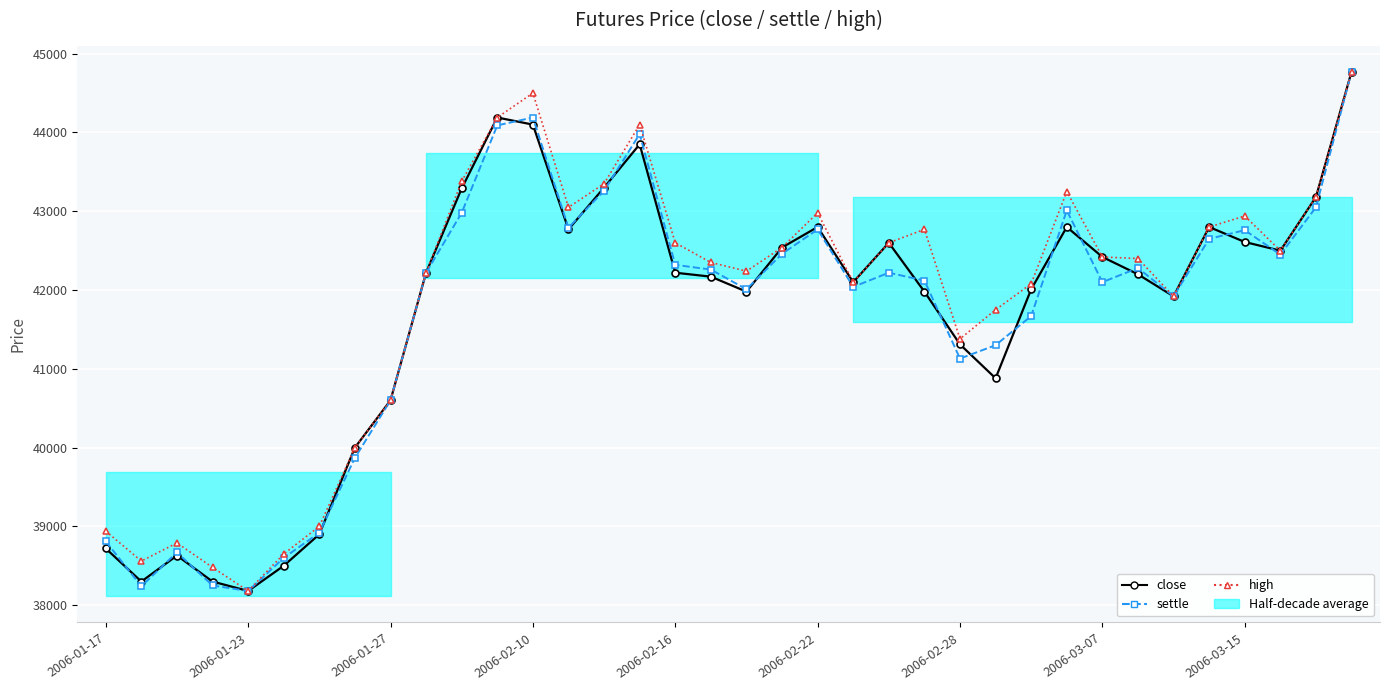

What position from the left is 34?

35